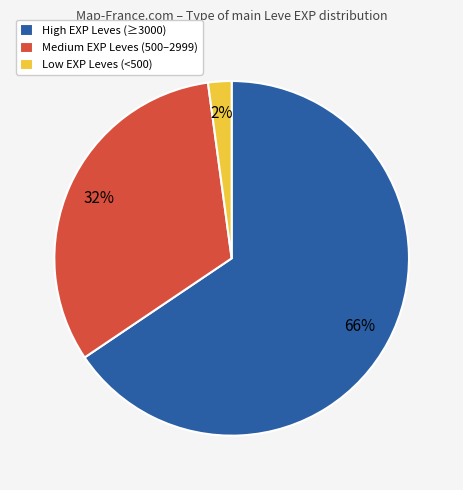

What percentage is the Medium EXP Leves (500–2999) slice, to the nearest percent?

32%